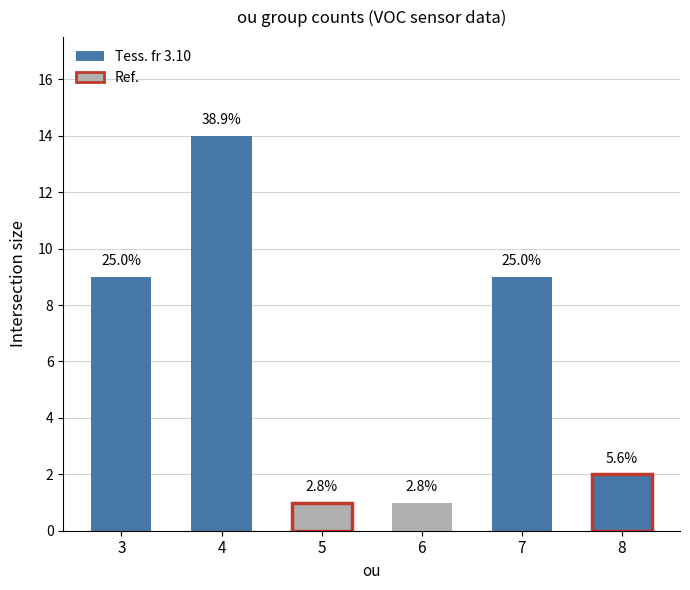

What is the change in value from 4 to 7?

-5